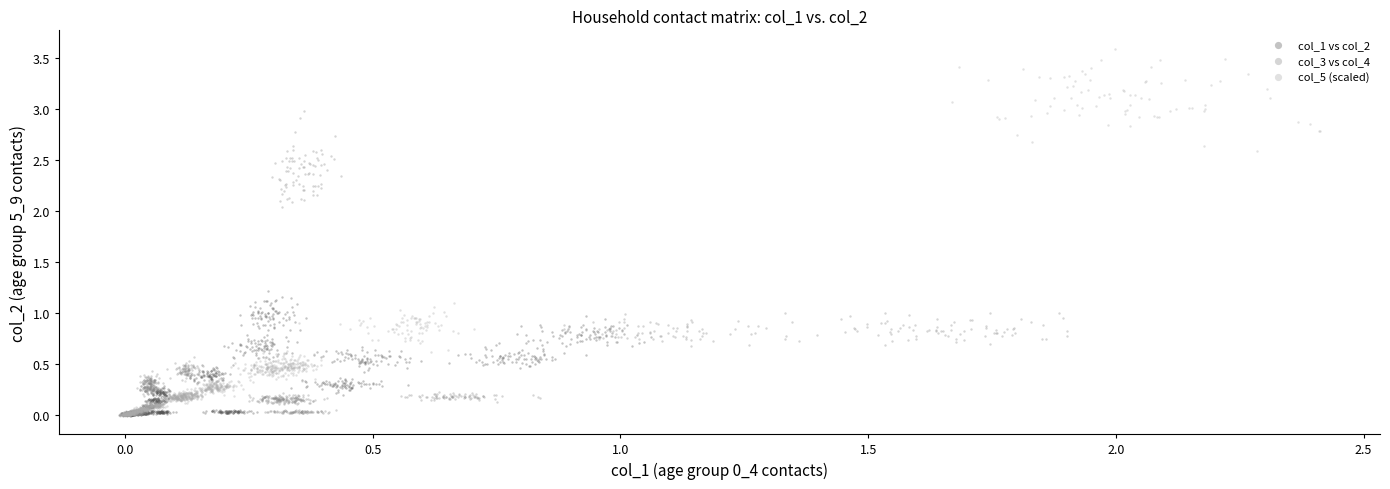

Which series contains the highest Y value?

col_5 (scaled)